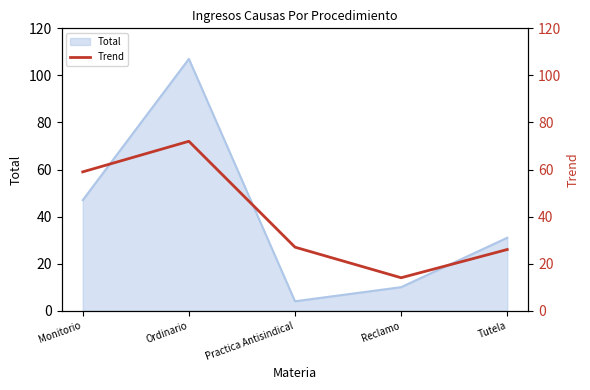

Where is the first local minimum?

Reclamo